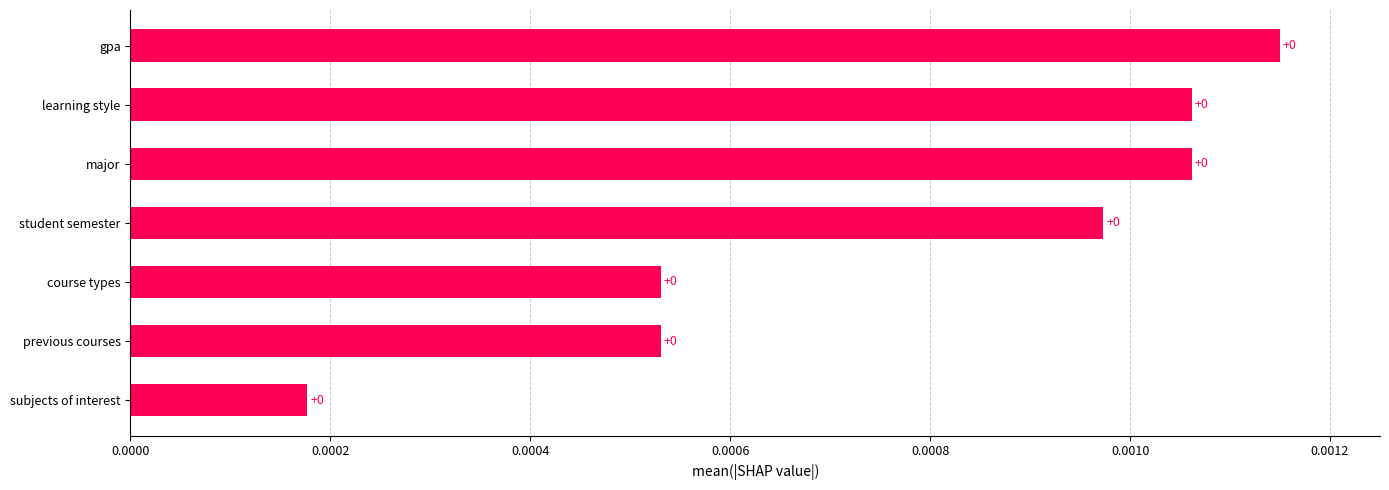

Is it true that the value at student semester is 0.0?

True